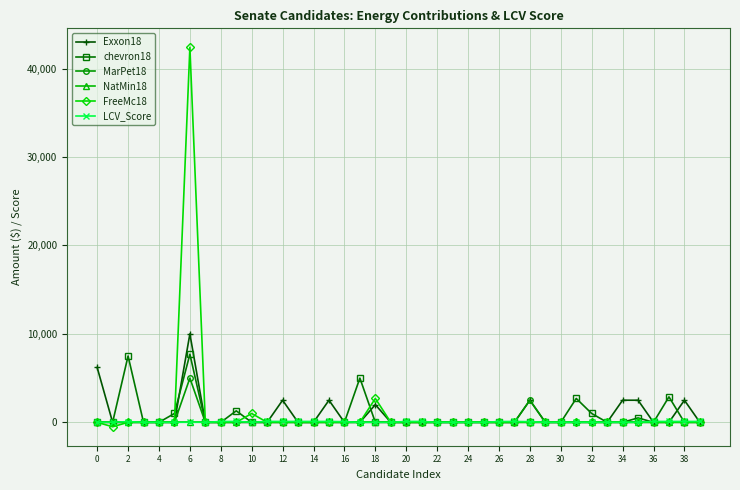

True or false: FreeMc18 has more than 1 points higher than both neighbors.

True